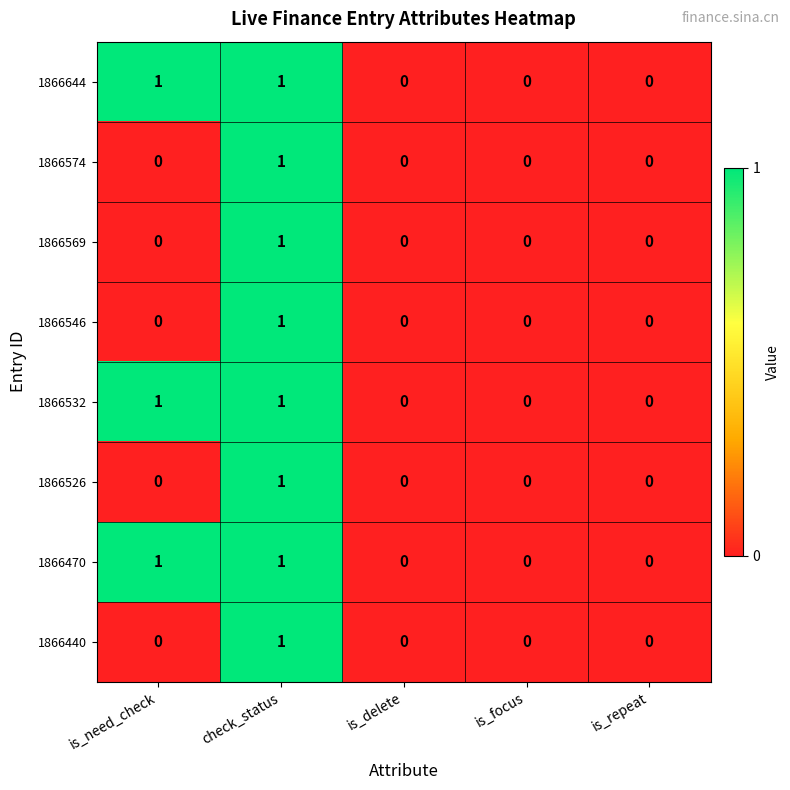

What is the total value across all series at check_status?

8